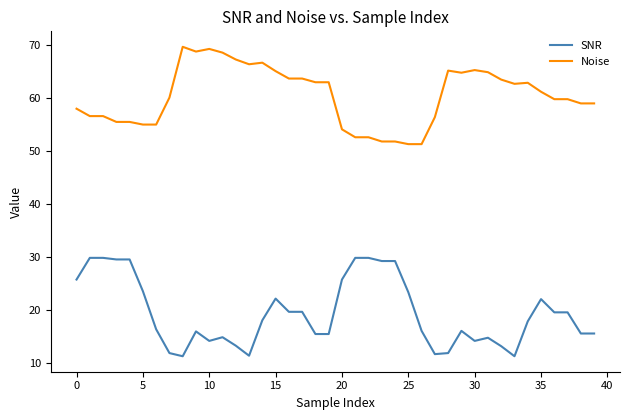

What is the highest value of the Noise series?

69.7